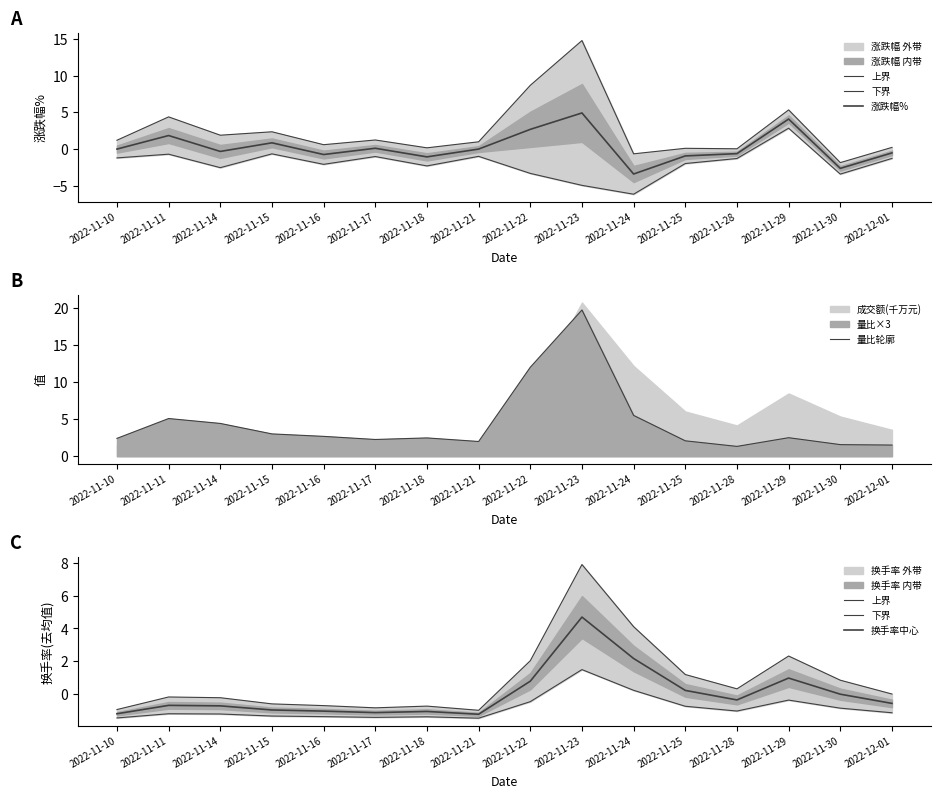

At which label is 换手率中心 closest to 1?

2022-11-29